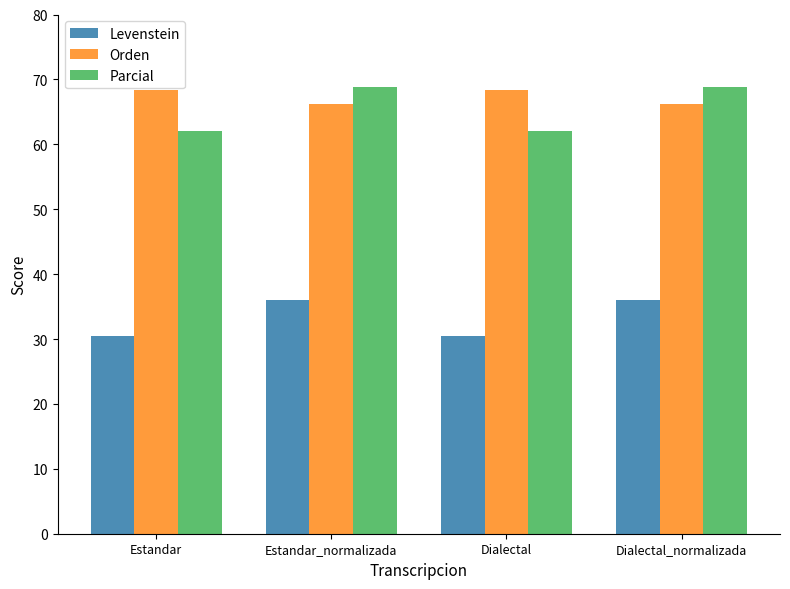

Reading left to right, what are all the values shown in this chart?

Levenstein: 30.4	36.1	30.4	36.1
Orden: 68.3	66.2	68.3	66.2
Parcial: 62.1	68.9	62.1	68.9